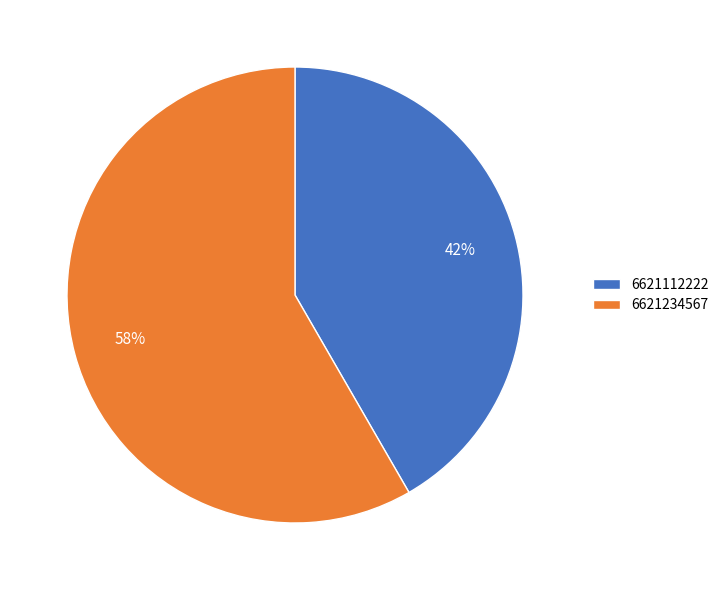

What is the largest slice in the pie chart?

6621234567